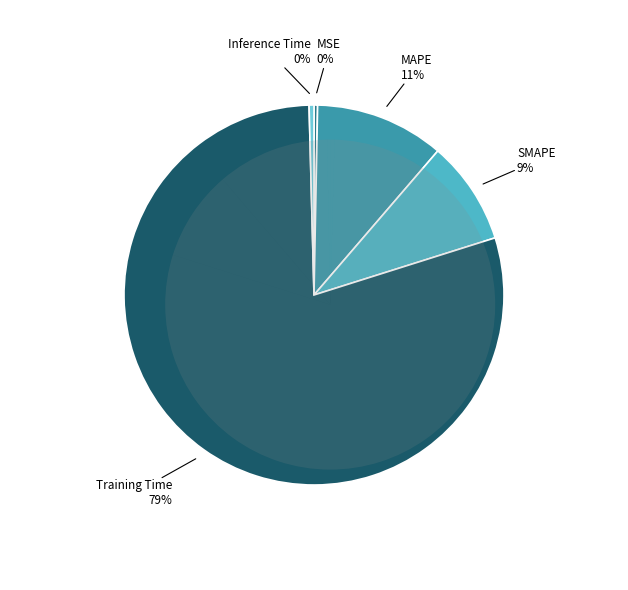

Count the number of slices in the pie.

5